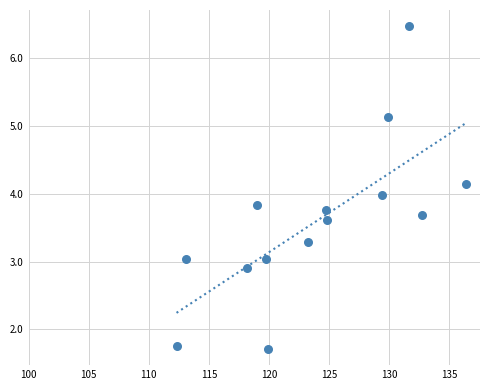

What is the range of X values (max minus min)?

24.0